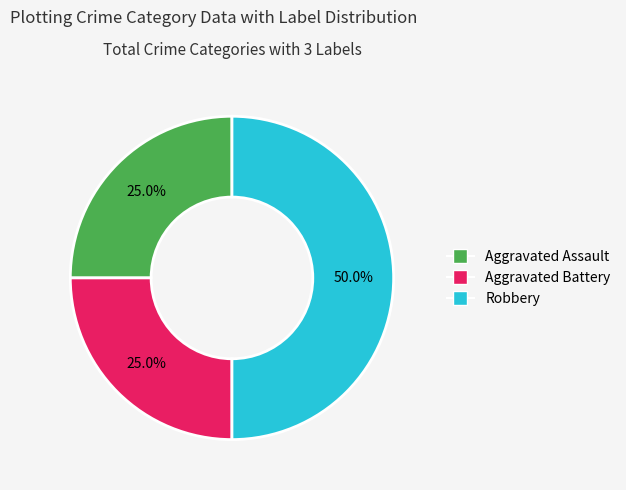

What percentage is the Robbery slice, to the nearest percent?

50%